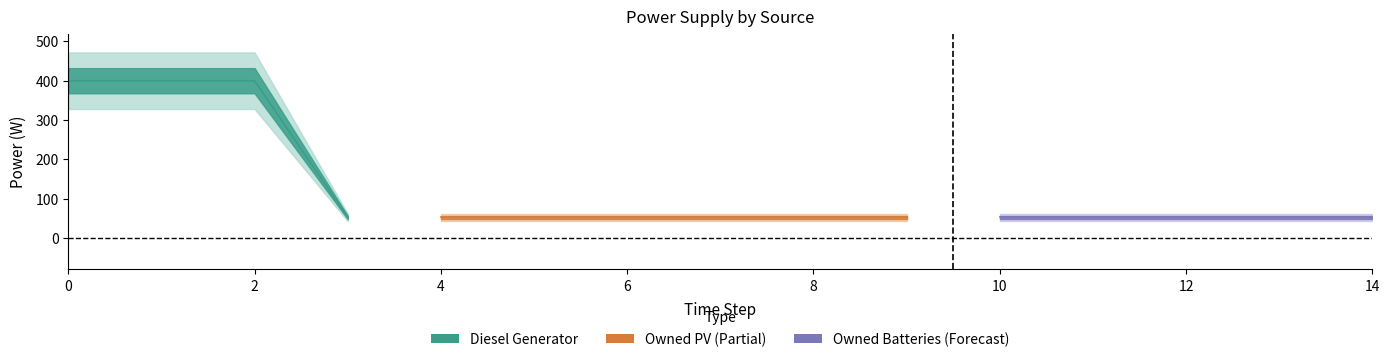

Which series changed the most between 0 and 7?

Diesel Generator